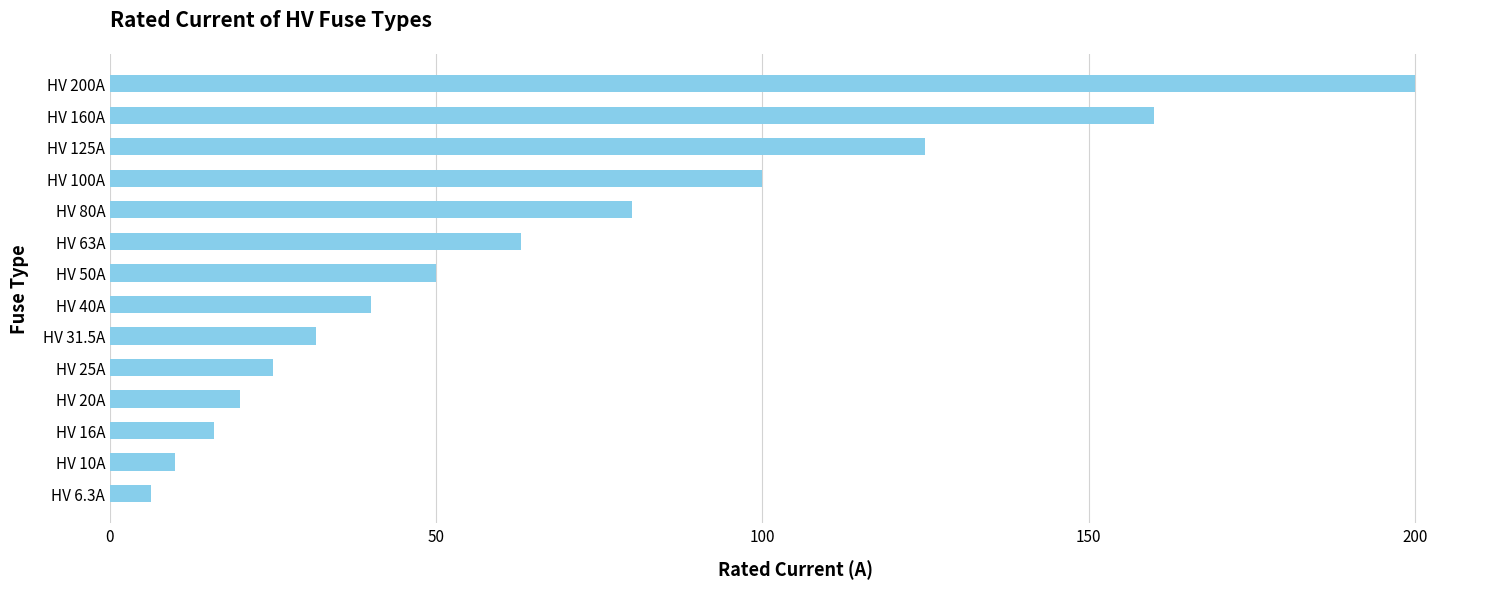

Which label corresponds to the largest value in the chart?

HV 200A